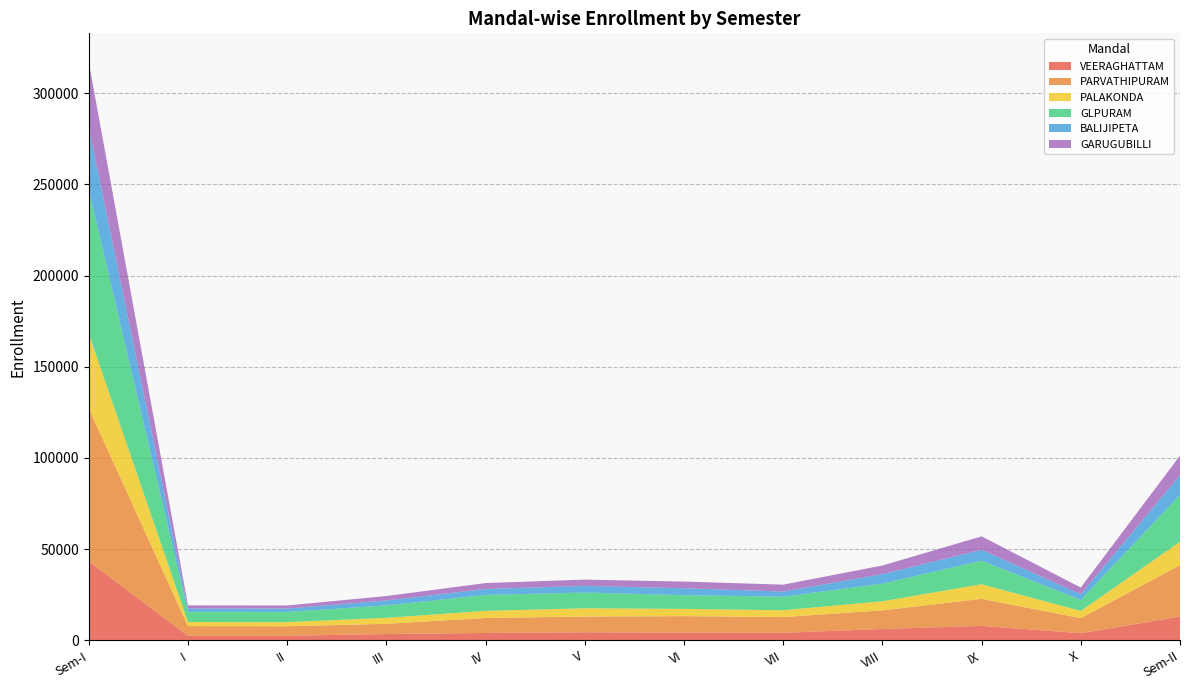

Which series ends up on top after the final intersection of PALAKONDA and BALIJIPETA?

PALAKONDA